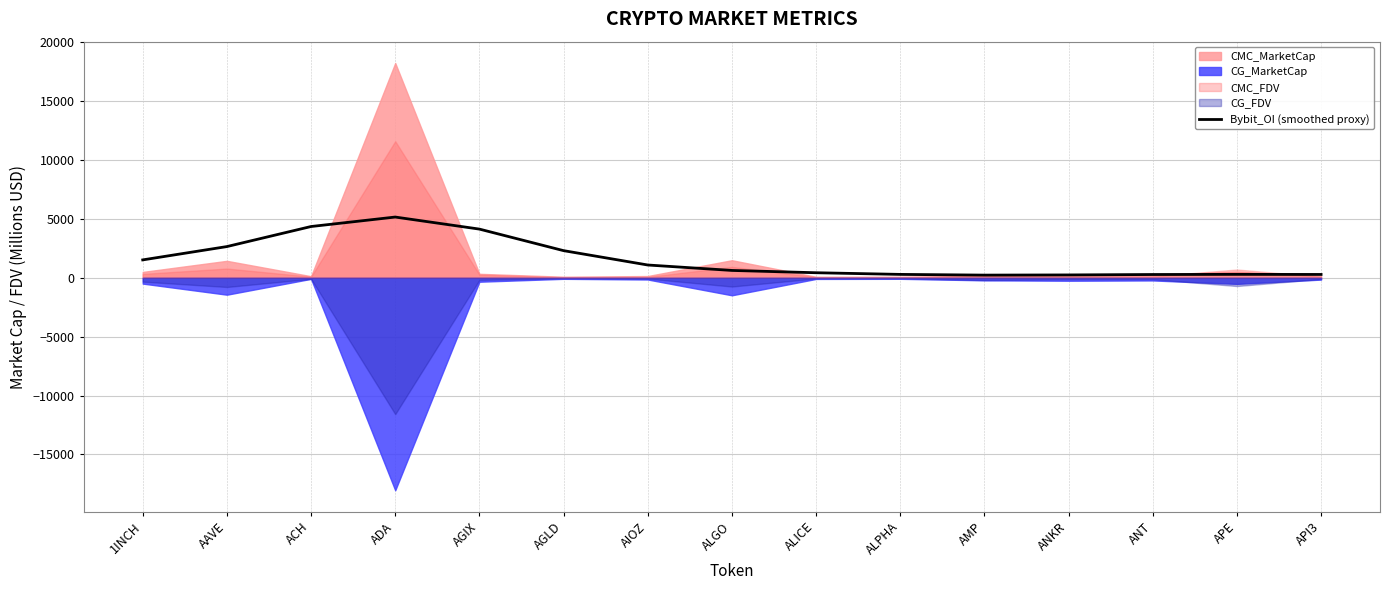

How many lines are shown in the chart?

1